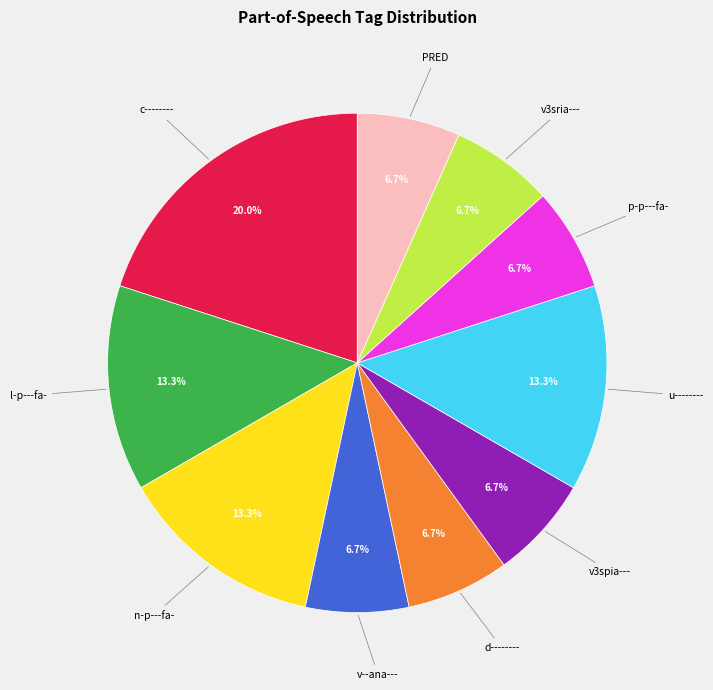

Does any single category account for the majority?

No